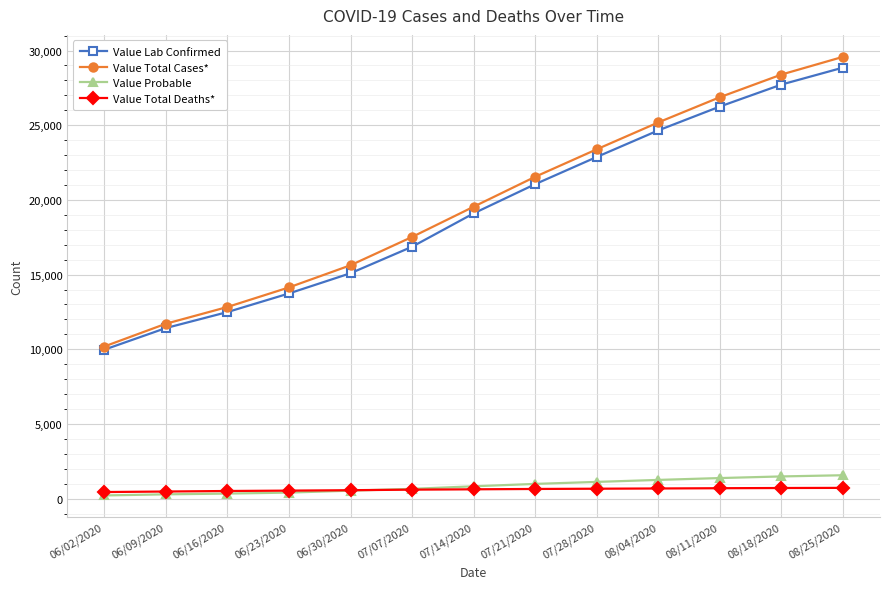

What is the difference between the Value Total Deaths* values at 08/11/2020 and 07/14/2020?

73